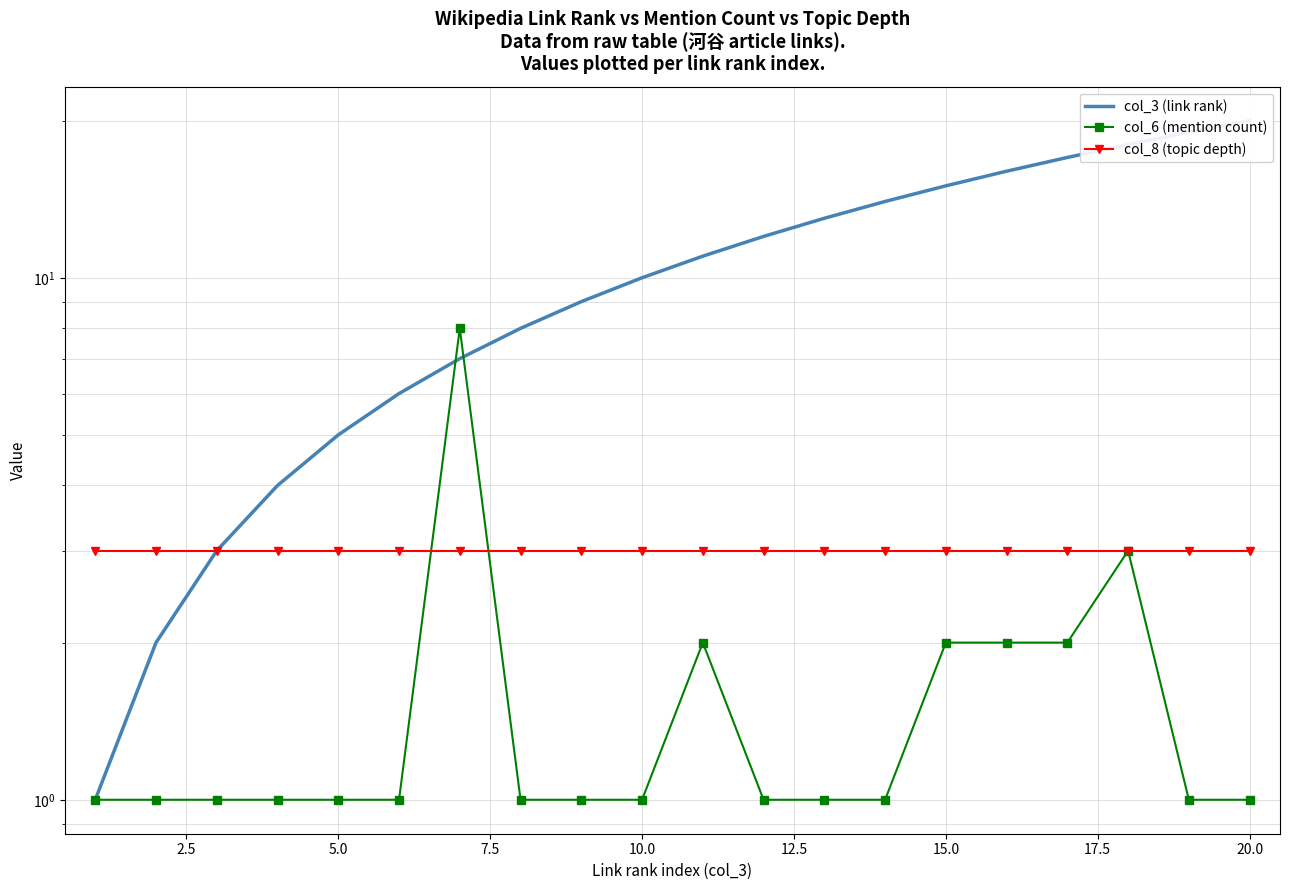

How many values in the col_3 (link rank) series exceed 11?

9